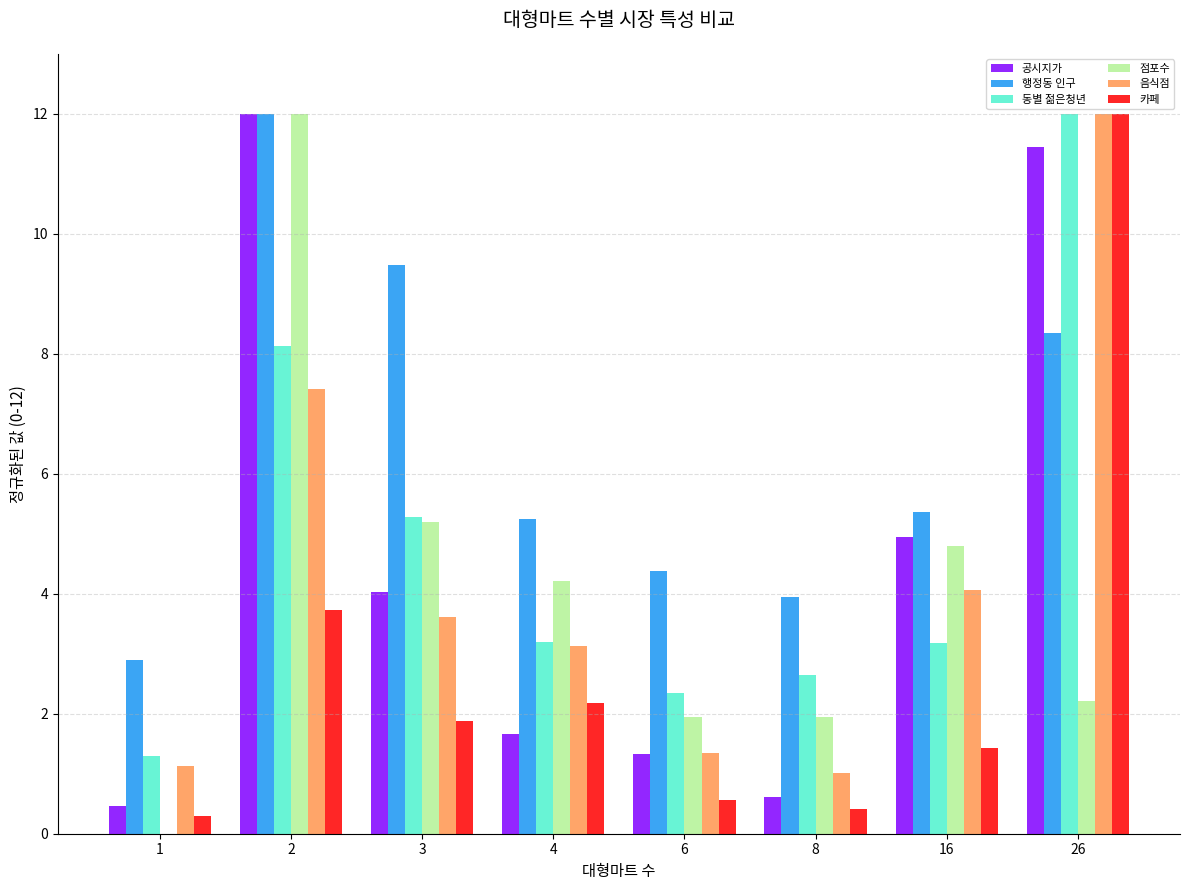

Is the value of 공시지가 at 16 greater than the value of 행정동 인구 at 16?

No